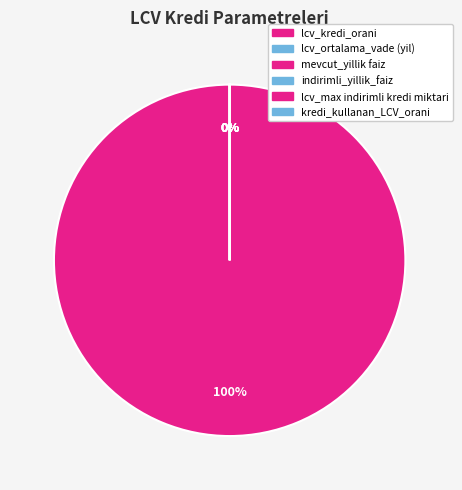

Is it true that mevcut_yillik faiz is 0% of the pie?

True